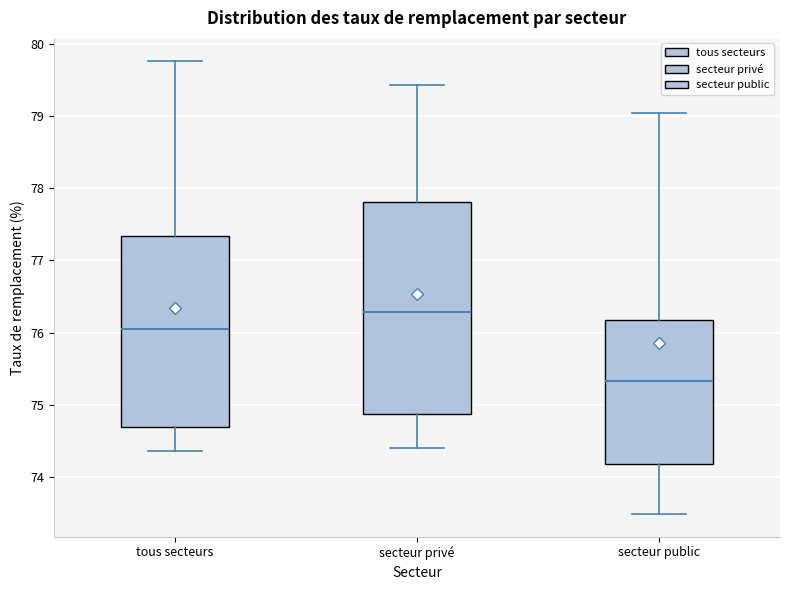

Reading left to right, read every box against the y-axis: the position of its median line, the range the box covers, and the ends of its whiskers. The values are not printed on the chart, so give them approximately, as read against the axis.

tous secteurs: median 76.0, box 74.7 to 77.3, whiskers 74.4 to 79.8
secteur privé: median 76.3, box 74.9 to 77.8, whiskers 74.4 to 79.4
secteur public: median 75.3, box 74.2 to 76.2, whiskers 73.5 to 79.0